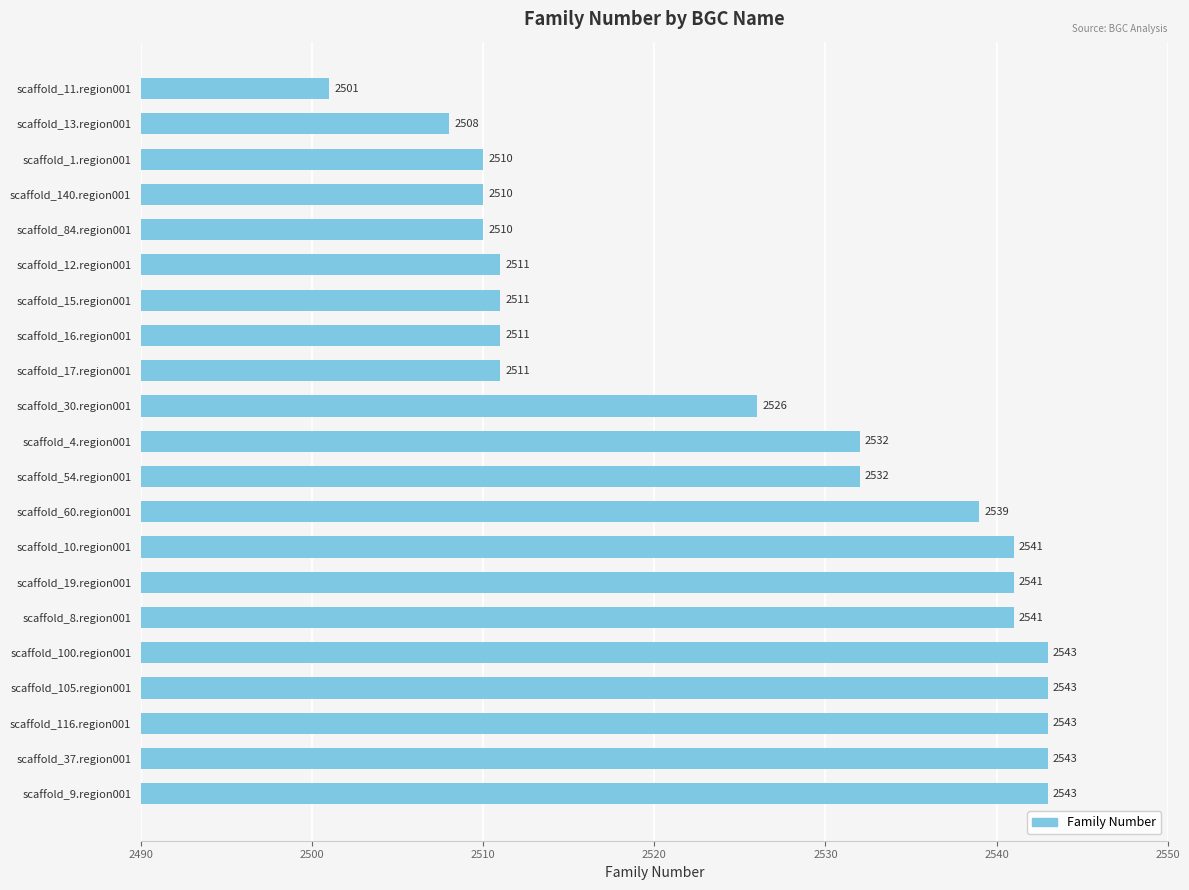

Reading top to bottom, list all the values displayed in this chart.

2501	2508	2510	2510	2510	2511	2511	2511	2511	2526	2532	2532	2539	2541	2541	2541	2543	2543	2543	2543	2543